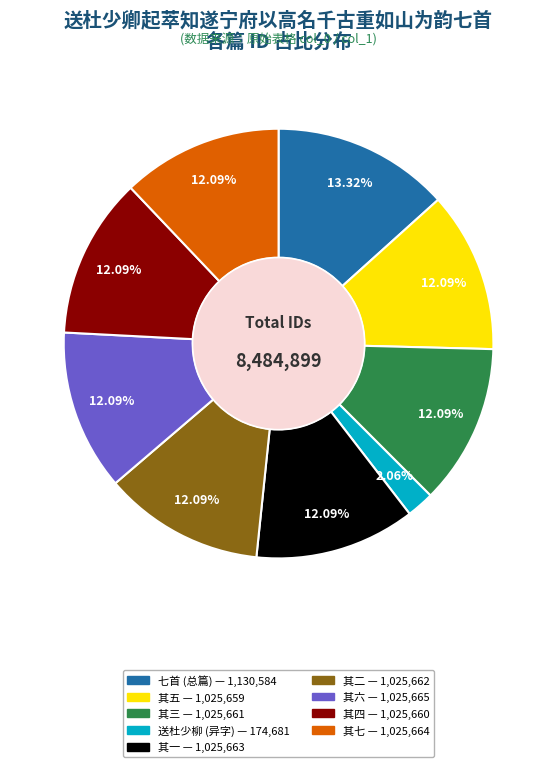

Is there a majority slice in this chart?

No